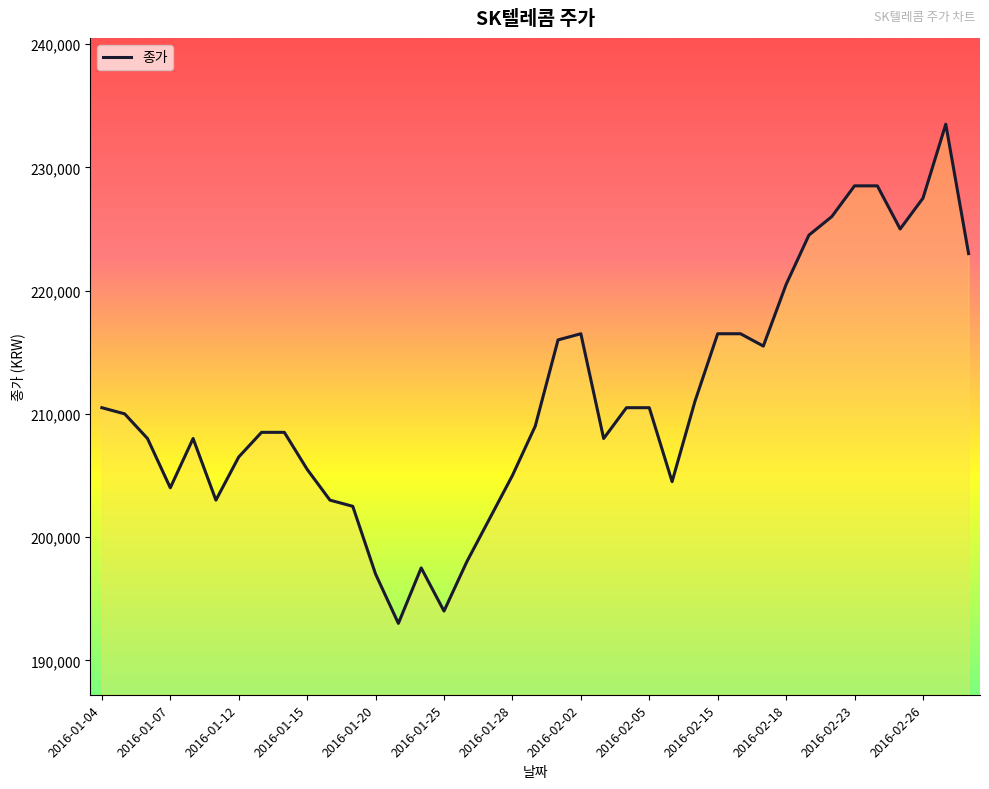

What is the greatest value displayed?

233500